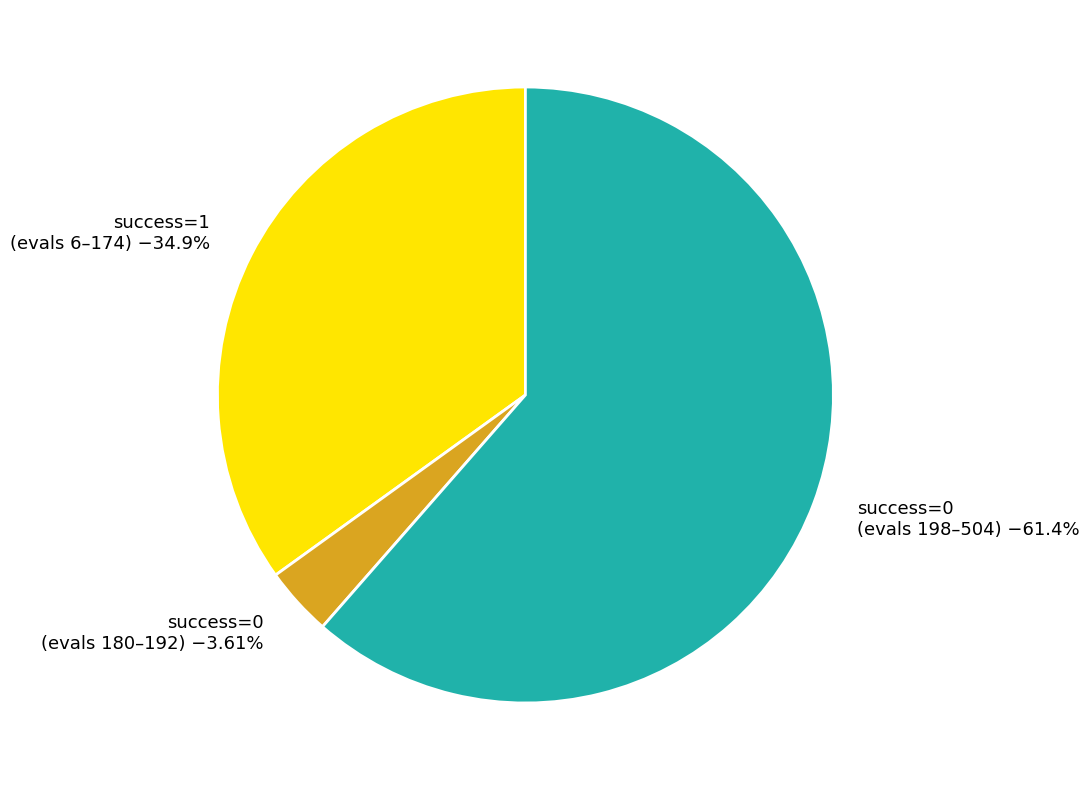

Is success=0 (evals 198–504) −61.4% the majority of the pie?

Yes